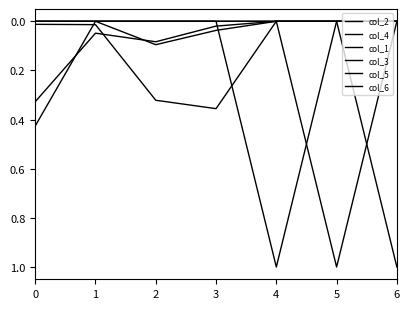

Does the chart display data point markers on the line(s)?

No